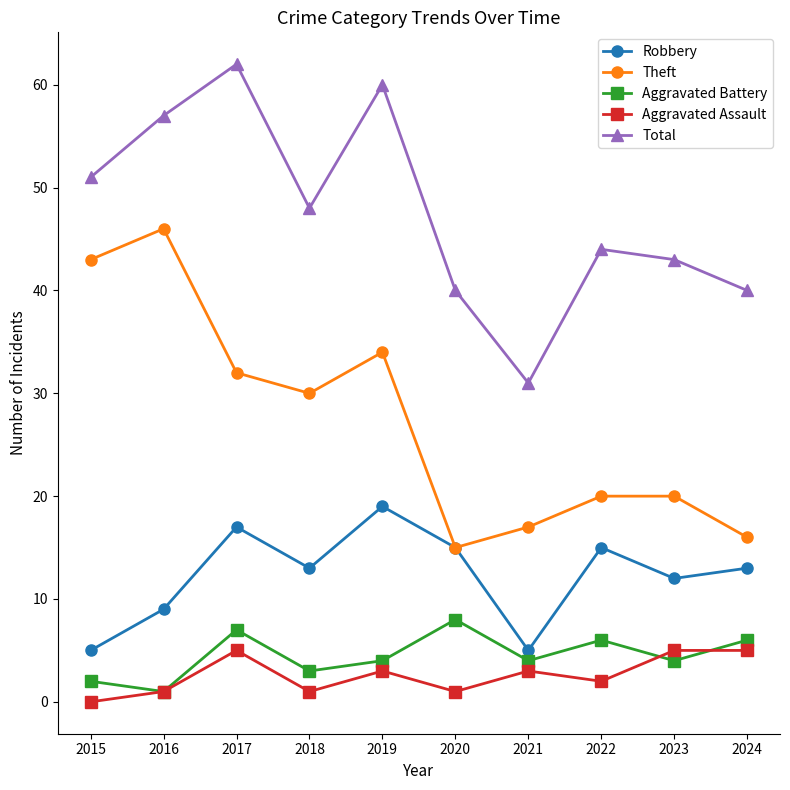

At which category does Total reach its first local valley?

2018